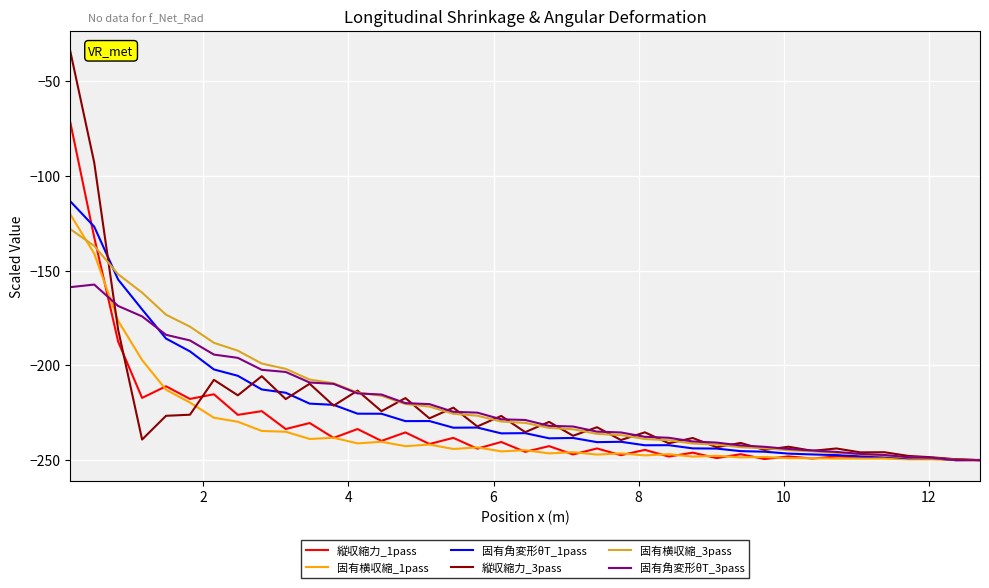

What is the highest value of the 固有横収縮_1pass series?

-120.4